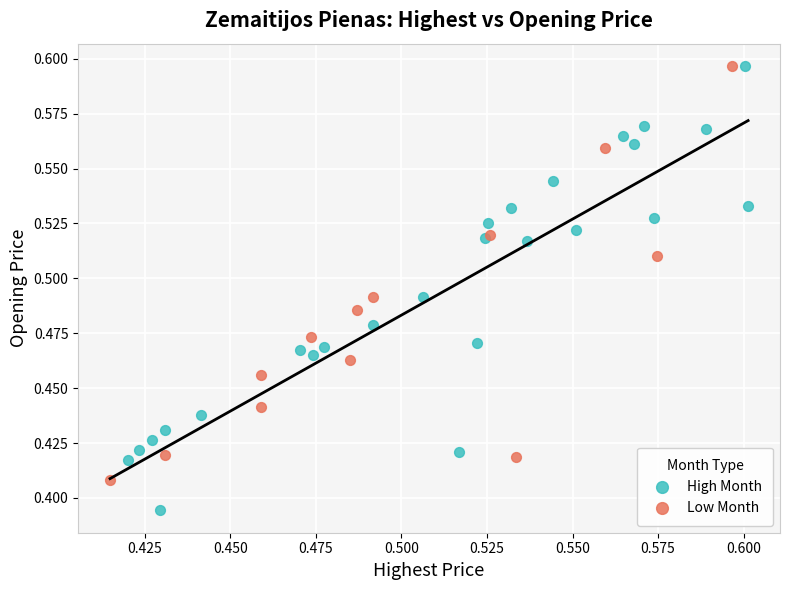

Which series reaches the minimum Y coordinate?

High Month